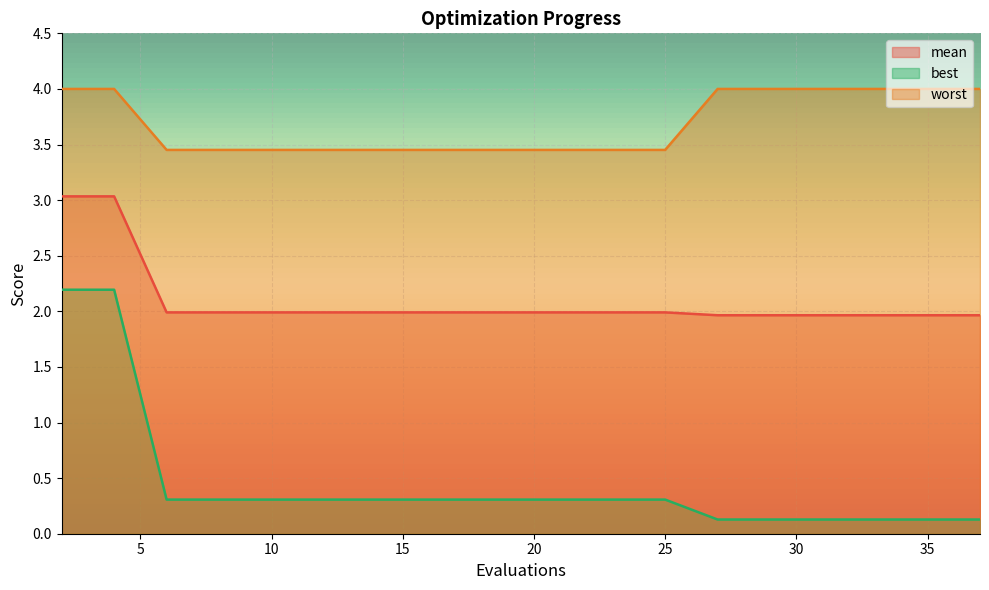

Does the chart display data point markers on the line(s)?

No